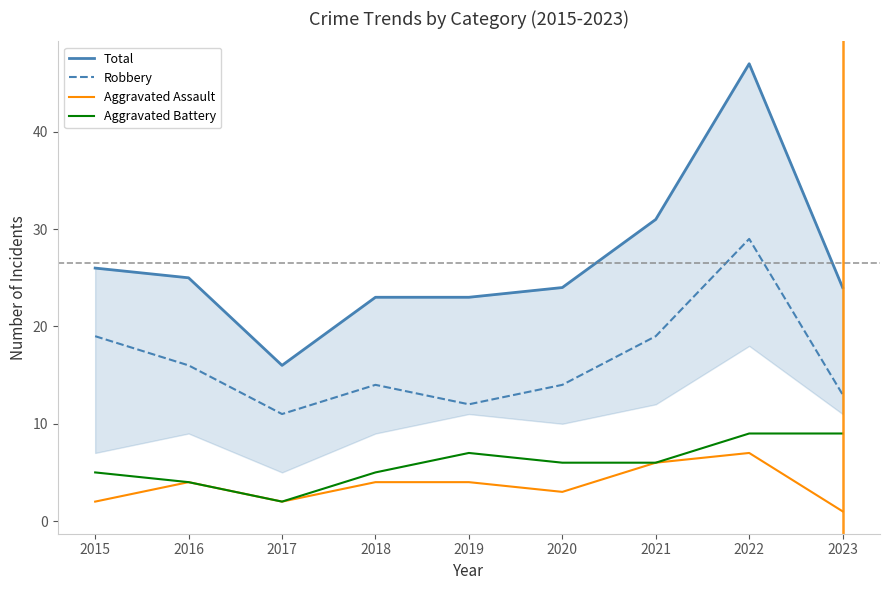

True or false: Robbery and Aggravated Assault cross at least once.

False